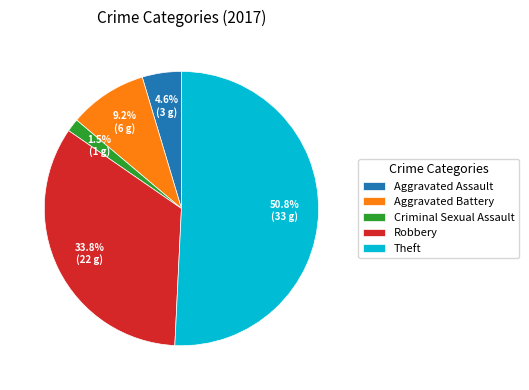

Which category has the biggest portion of the pie?

Theft